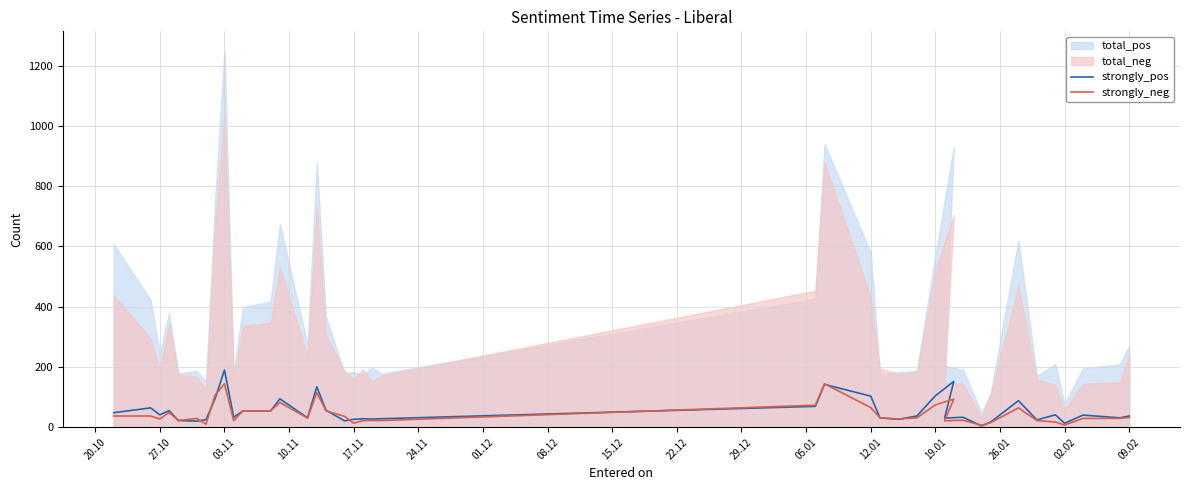

How many times do strongly_neg and strongly_pos cross each other?

10